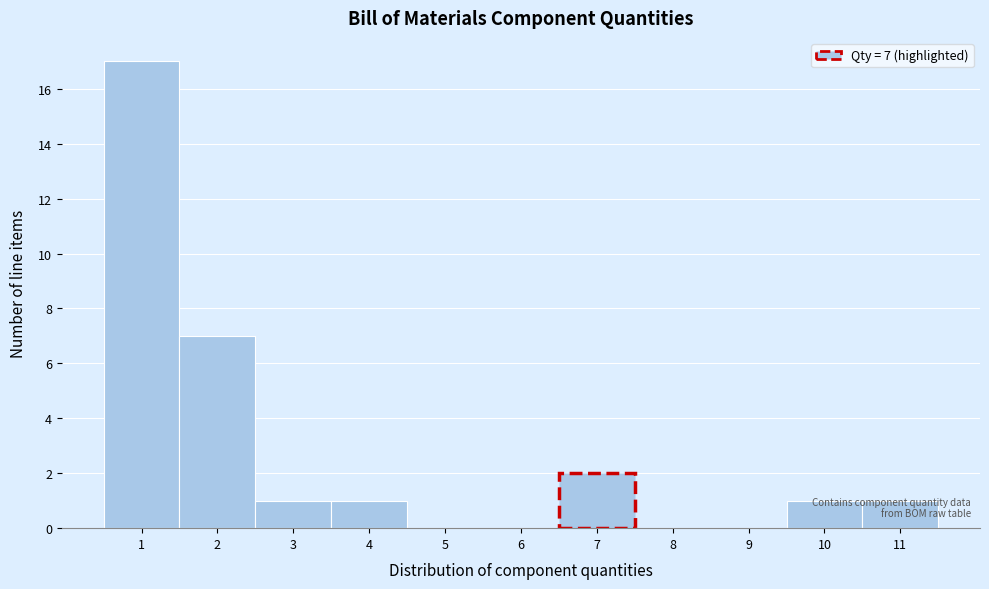

Over which range of the x-axis is the bar tallest?

0.5 to 1.5